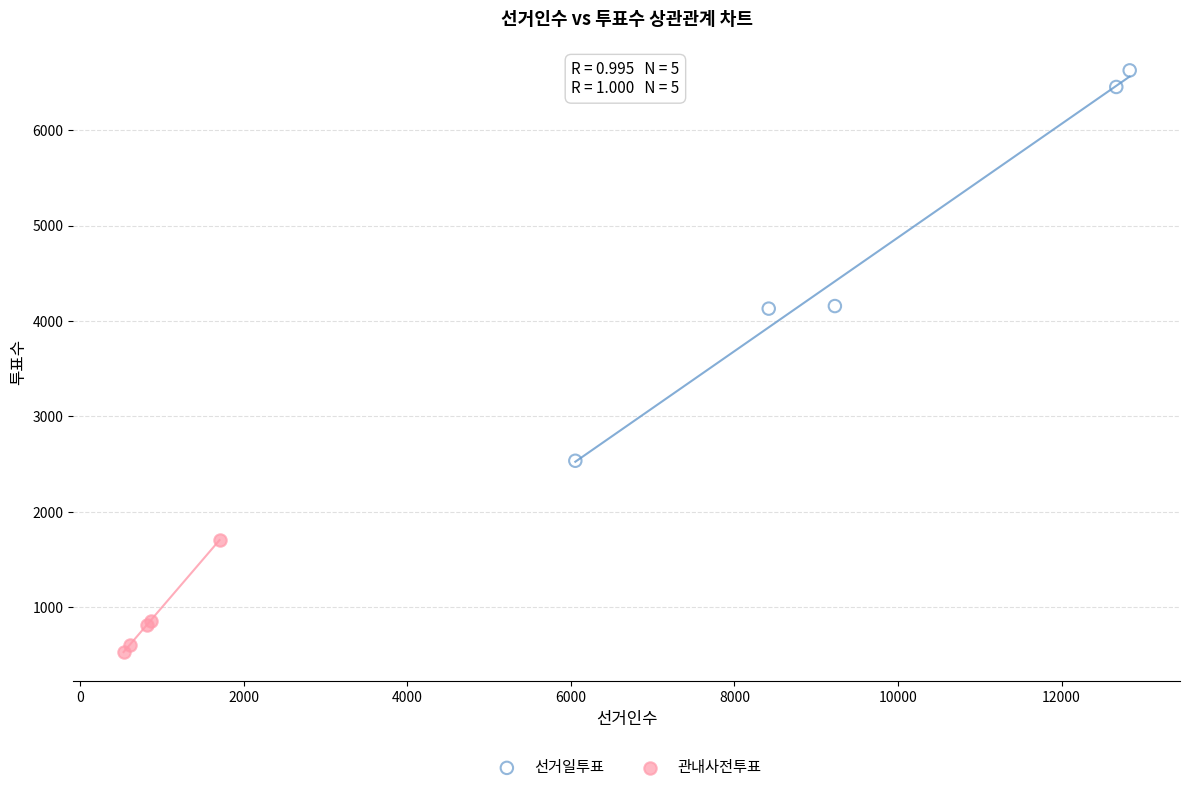

What are all the series names shown in the legend?

선거일투표, 관내사전투표